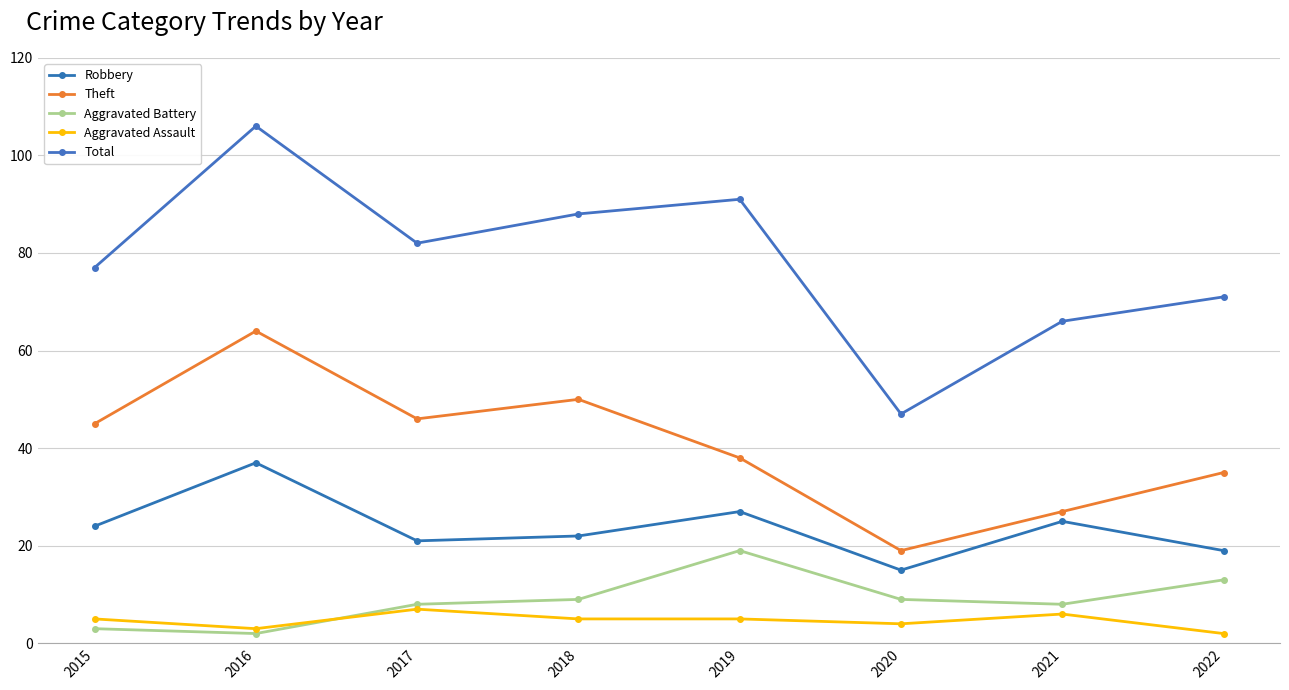

Which series has the largest total across all categories?

Total